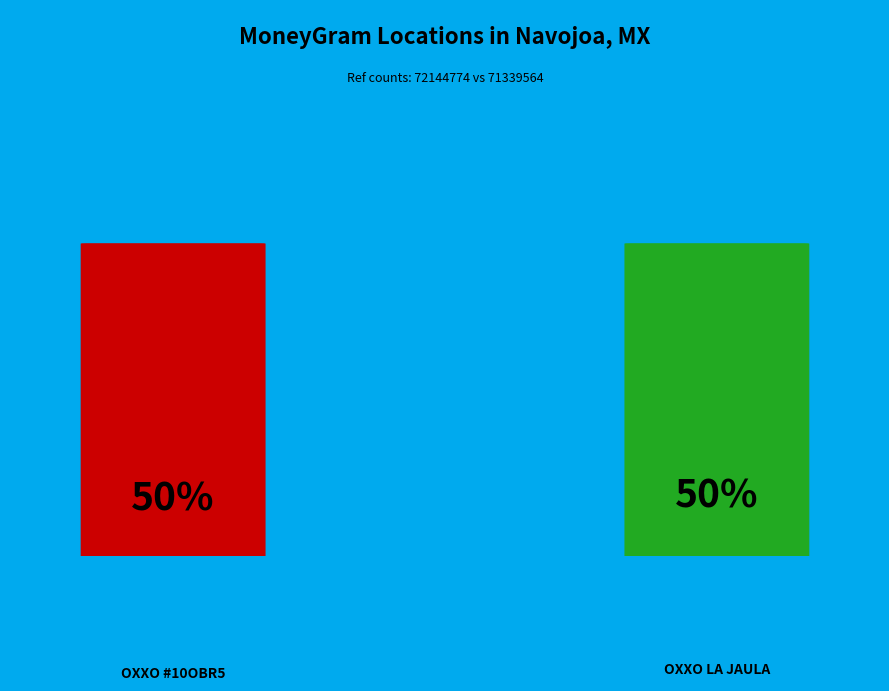

What portion of the pie excludes CADENA COMERCIAL OXXO SA DE CV - #10OBR5?

49.7%